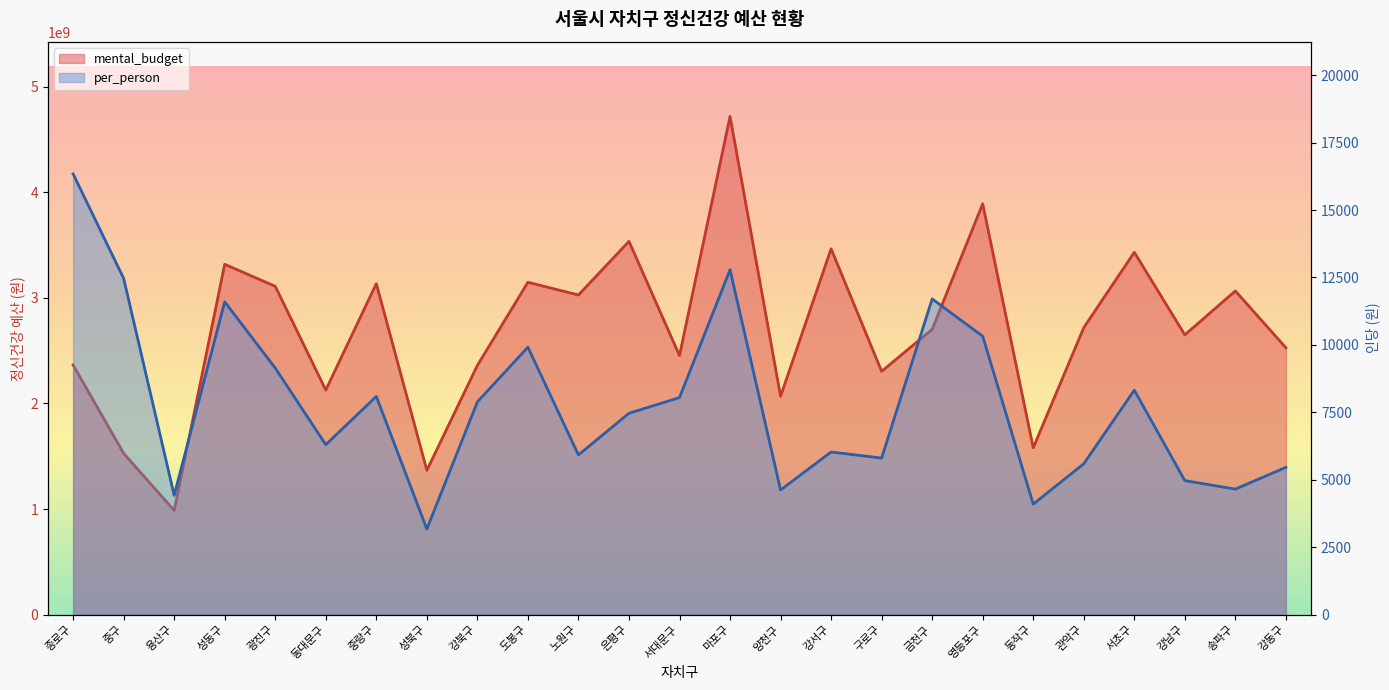

The per_person series shows 10784 at 중랑구. True or false?

False